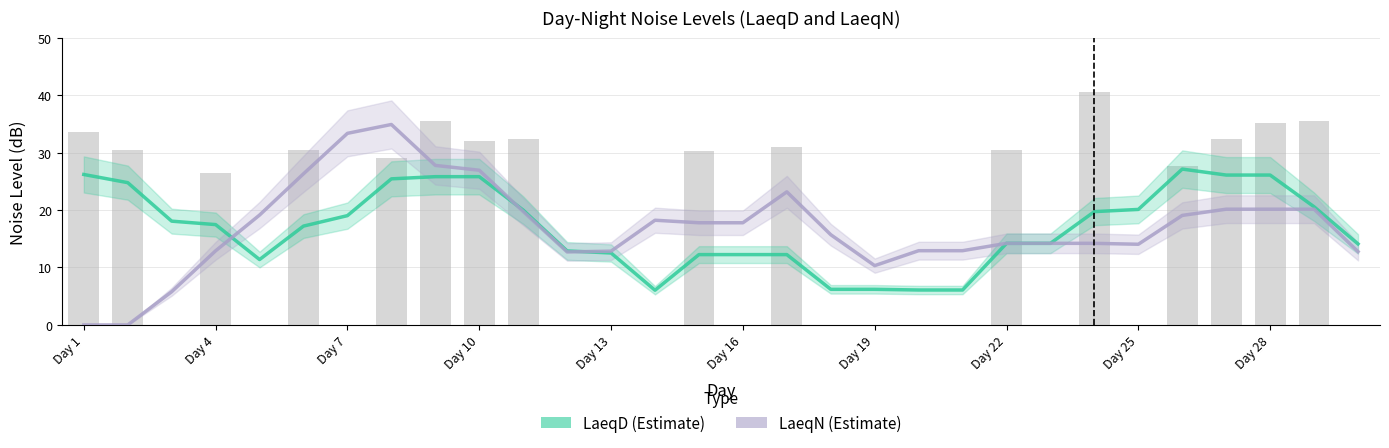

What is the value of the LaeqN (Estimate) bar at the 4th from the left?

12.9